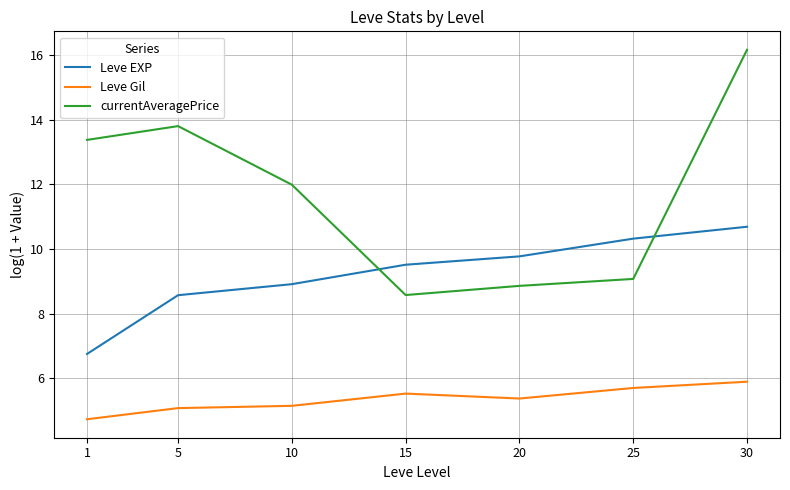

What is the total value across all series at 30?

32.7